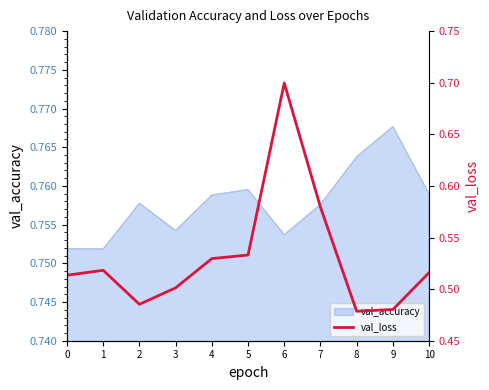

Does the chart have visible grid lines?

No